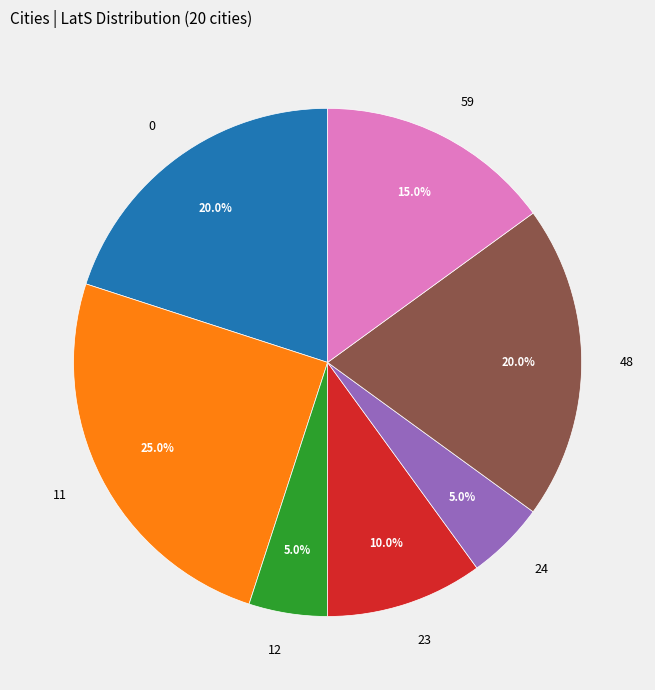

Approximately how many times larger is the value at 11 compared to 23?

2.5